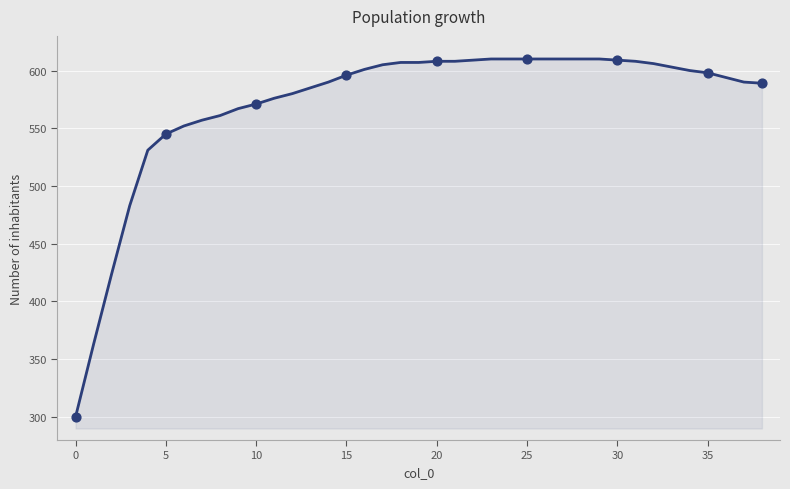

What is the greatest value displayed?

610